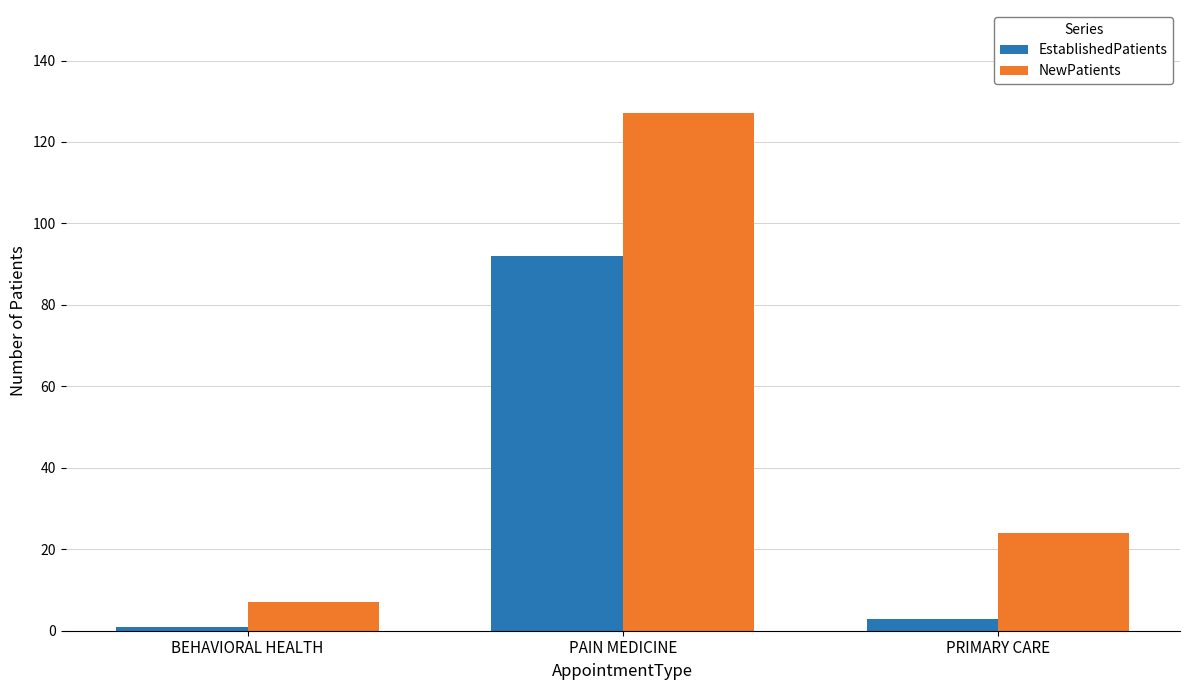

Rank the series by their average value, from lowest to highest.

EstablishedPatients, NewPatients